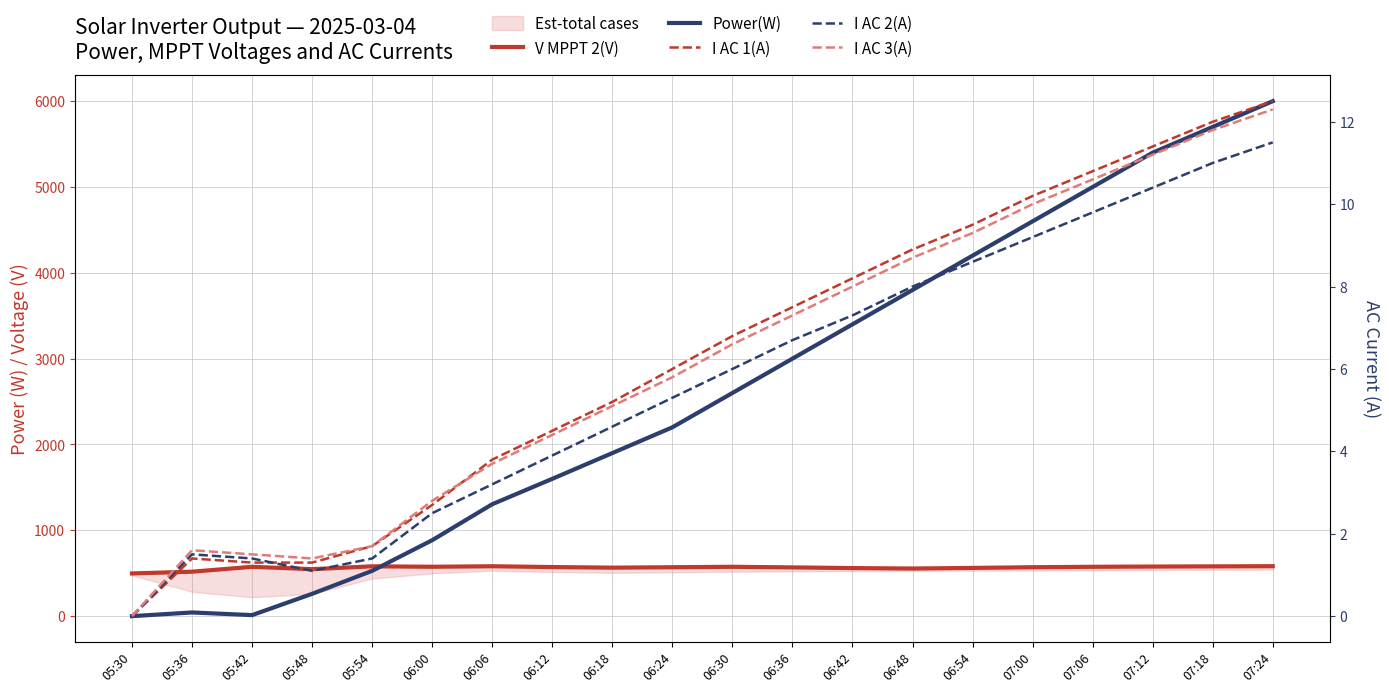

Which series has the largest total across all categories?

Power(W)